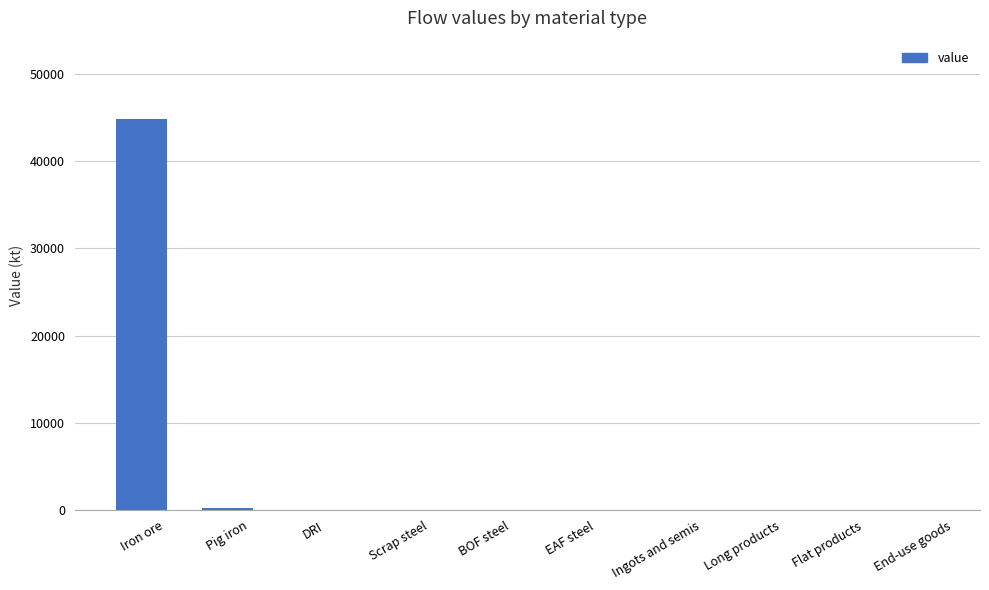

Reading left to right, extract all data points from this chart.

44814.5	282.3	0.0	0.0	0.0	0.0	0.0	0.0	0.0	0.0